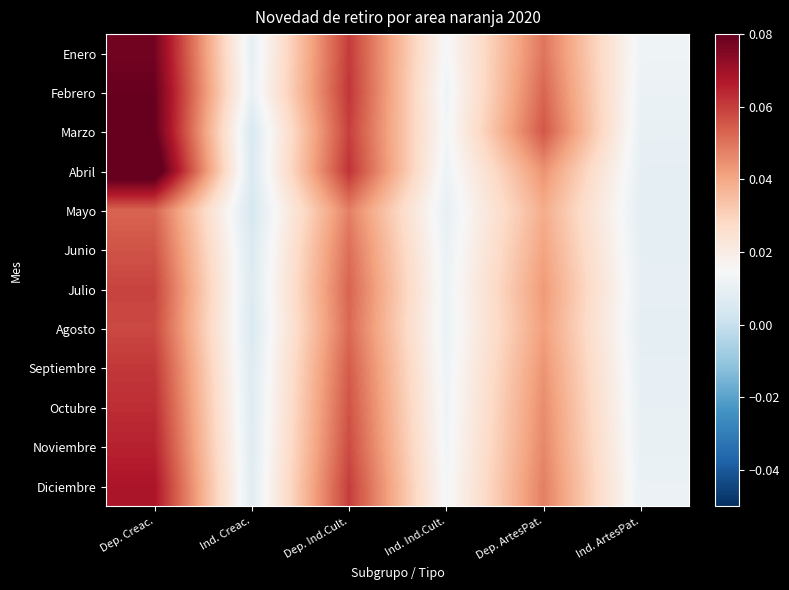

Reading right to left, extract all data points from this chart.

Enero: Ind. ArtesPat.=0.0	Dep. ArtesPat.=0.0	Ind. Ind.Cult.=0.0	Dep. Ind.Cult.=0.1	Ind. Creac.=0.0	Dep. Creac.=0.1
Febrero: Ind. ArtesPat.=0.0	Dep. ArtesPat.=0.1	Ind. Ind.Cult.=0.0	Dep. Ind.Cult.=0.1	Ind. Creac.=0.0	Dep. Creac.=0.1
Marzo: Ind. ArtesPat.=0.0	Dep. ArtesPat.=0.1	Ind. Ind.Cult.=0.0	Dep. Ind.Cult.=0.1	Ind. Creac.=0.0	Dep. Creac.=0.1
Abril: Ind. ArtesPat.=0.0	Dep. ArtesPat.=0.0	Ind. Ind.Cult.=0.0	Dep. Ind.Cult.=0.1	Ind. Creac.=0.0	Dep. Creac.=0.1
Mayo: Ind. ArtesPat.=0.0	Dep. ArtesPat.=0.0	Ind. Ind.Cult.=0.0	Dep. Ind.Cult.=0.0	Ind. Creac.=0.0	Dep. Creac.=0.1
Junio: Ind. ArtesPat.=0.0	Dep. ArtesPat.=0.0	Ind. Ind.Cult.=0.0	Dep. Ind.Cult.=0.1	Ind. Creac.=0.0	Dep. Creac.=0.1
Julio: Ind. ArtesPat.=0.0	Dep. ArtesPat.=0.0	Ind. Ind.Cult.=0.0	Dep. Ind.Cult.=0.1	Ind. Creac.=0.0	Dep. Creac.=0.1
Agosto: Ind. ArtesPat.=0.0	Dep. ArtesPat.=0.0	Ind. Ind.Cult.=0.0	Dep. Ind.Cult.=0.1	Ind. Creac.=0.0	Dep. Creac.=0.1
Septiembre: Ind. ArtesPat.=0.0	Dep. ArtesPat.=0.0	Ind. Ind.Cult.=0.0	Dep. Ind.Cult.=0.1	Ind. Creac.=0.0	Dep. Creac.=0.1
Octubre: Ind. ArtesPat.=0.0	Dep. ArtesPat.=0.0	Ind. Ind.Cult.=0.0	Dep. Ind.Cult.=0.1	Ind. Creac.=0.0	Dep. Creac.=0.1
Noviembre: Ind. ArtesPat.=0.0	Dep. ArtesPat.=0.0	Ind. Ind.Cult.=0.0	Dep. Ind.Cult.=0.1	Ind. Creac.=0.0	Dep. Creac.=0.1
Diciembre: Ind. ArtesPat.=0.0	Dep. ArtesPat.=0.0	Ind. Ind.Cult.=0.0	Dep. Ind.Cult.=0.1	Ind. Creac.=0.0	Dep. Creac.=0.1